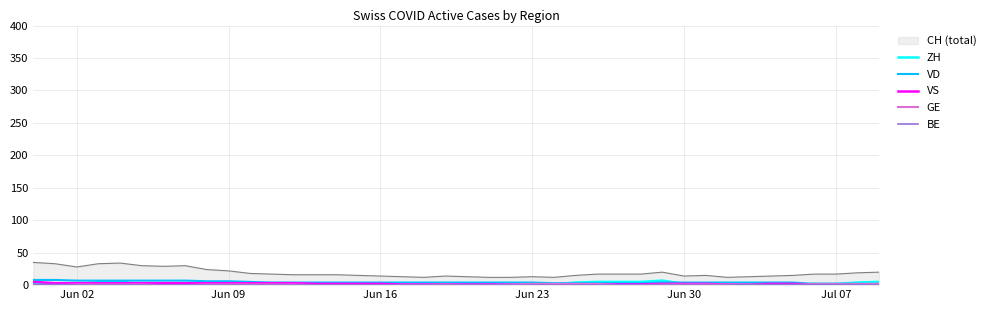

What is the greatest value displayed?

35